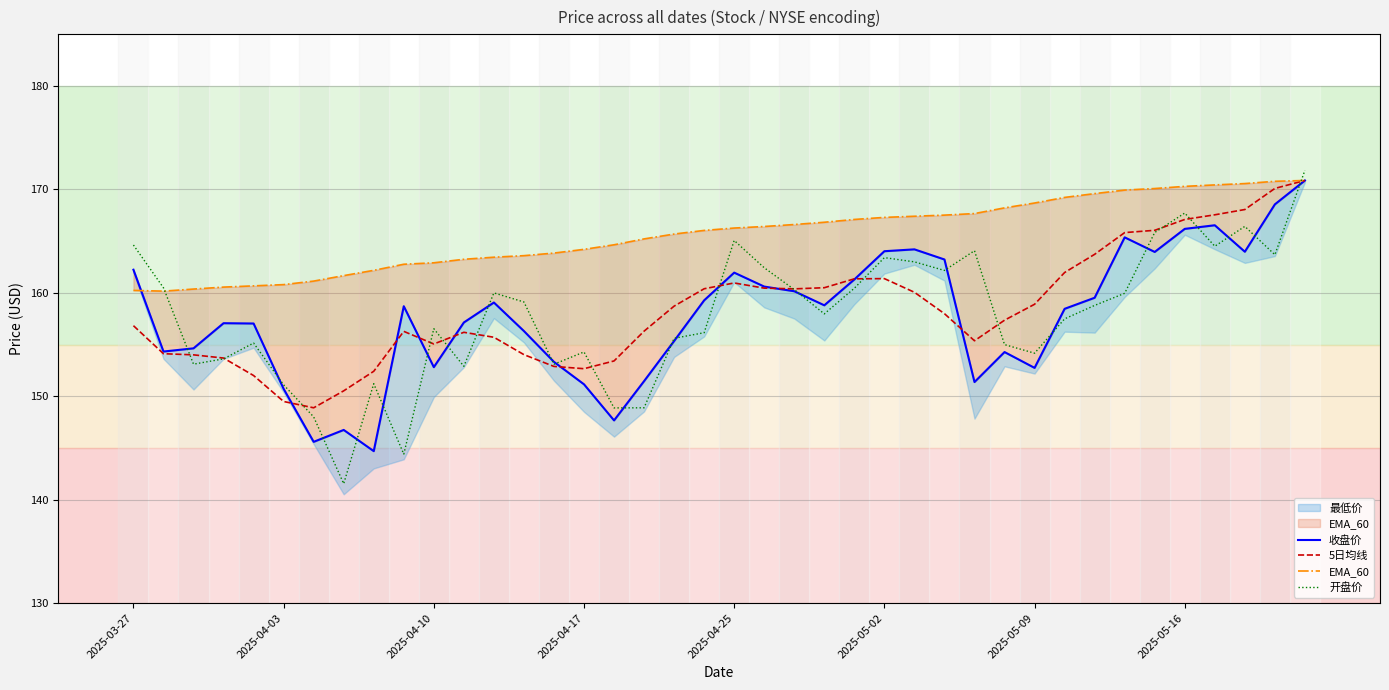

What is the value of the EMA_60 point at the 5th from the left?

160.7